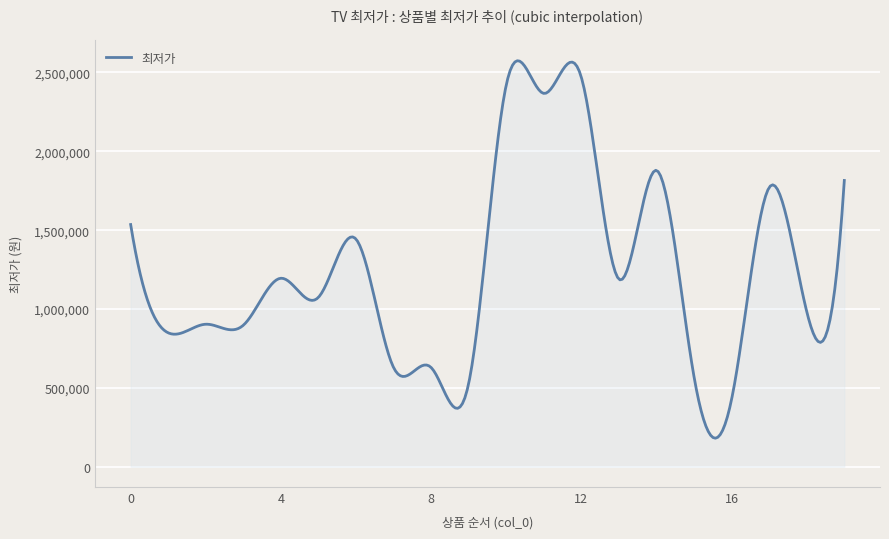

What is the difference between the maximum and minimum values?

2393205.5